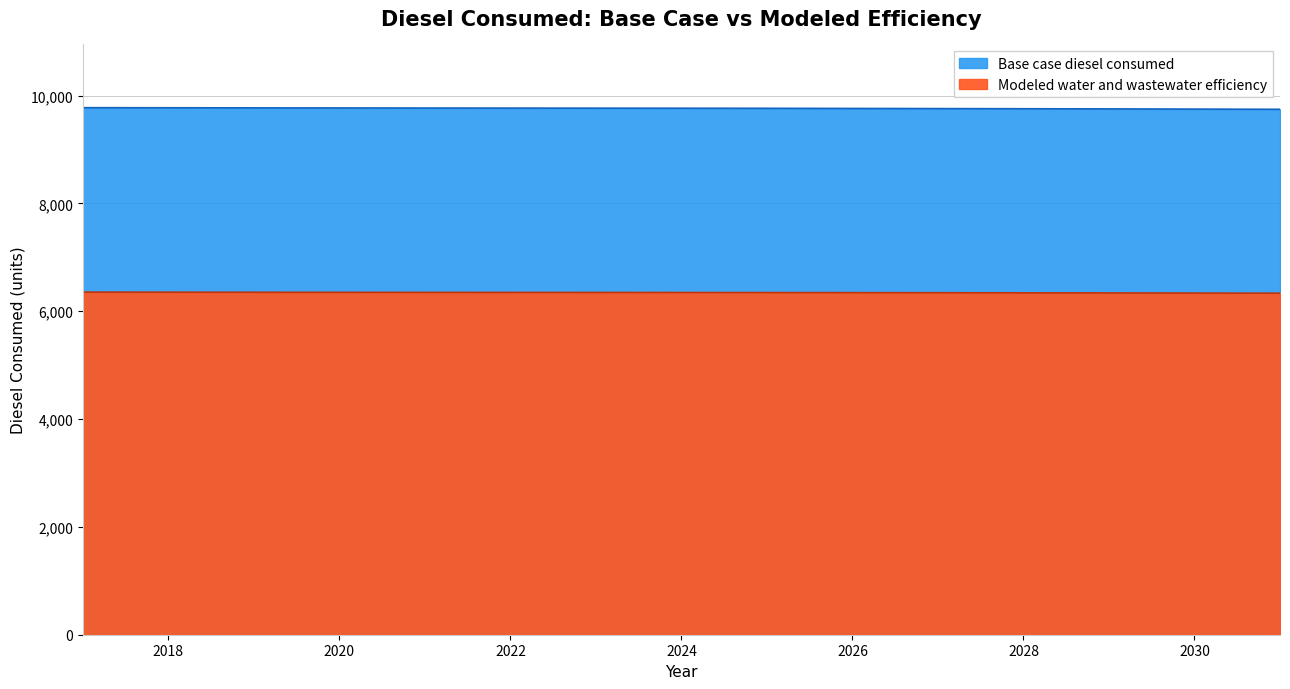

Which series changed the most between 2020 and 2023?

Base case diesel consumed